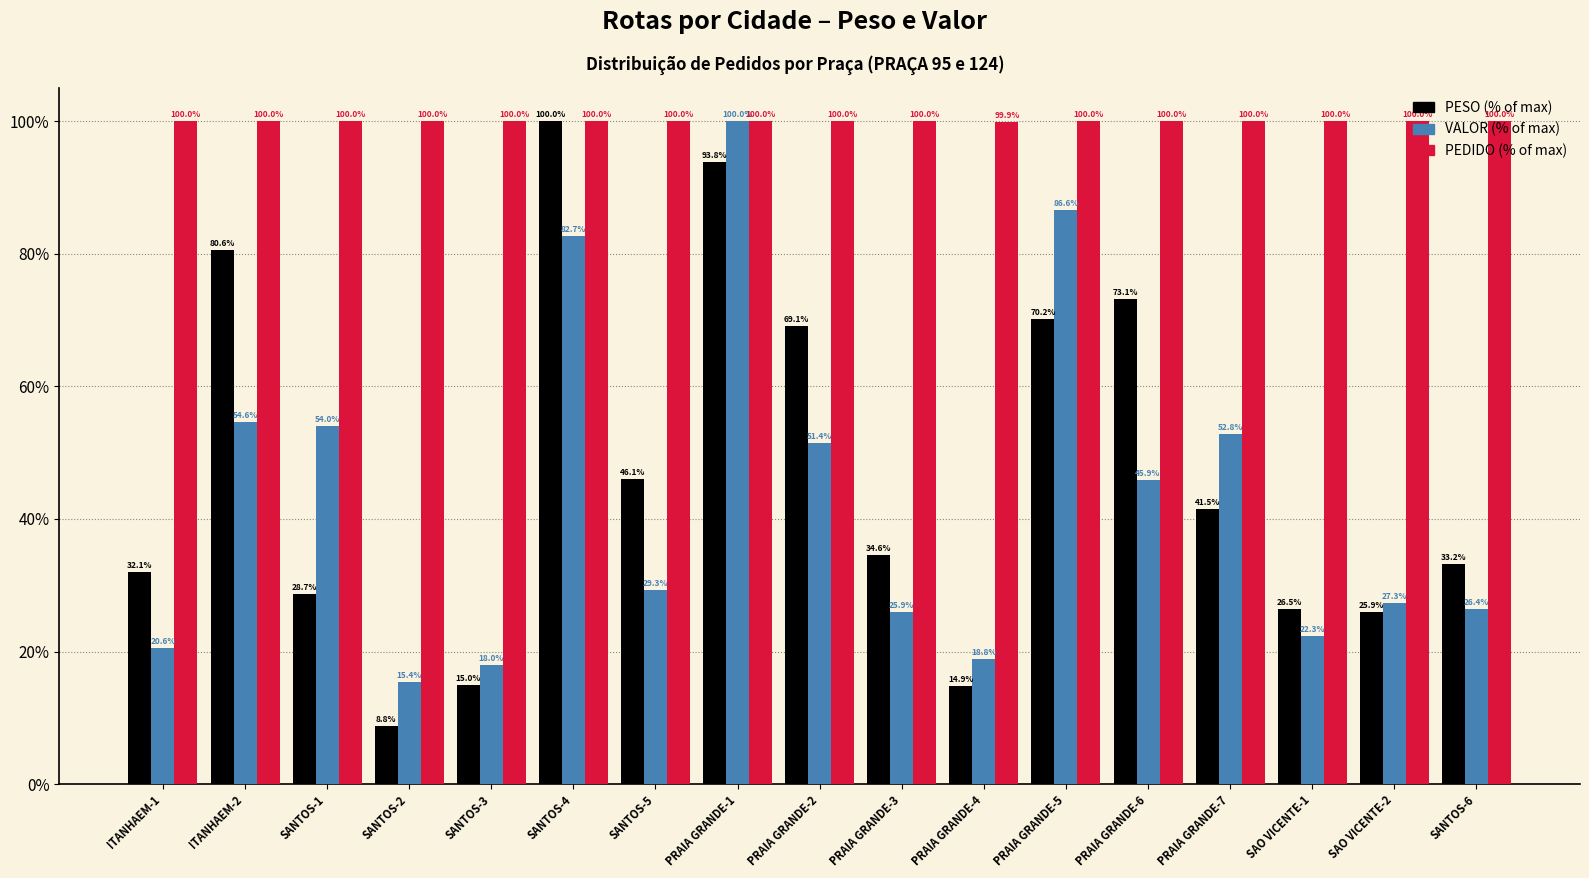

What is the spread (max minus min) of values at SANTOS-3?

85.0